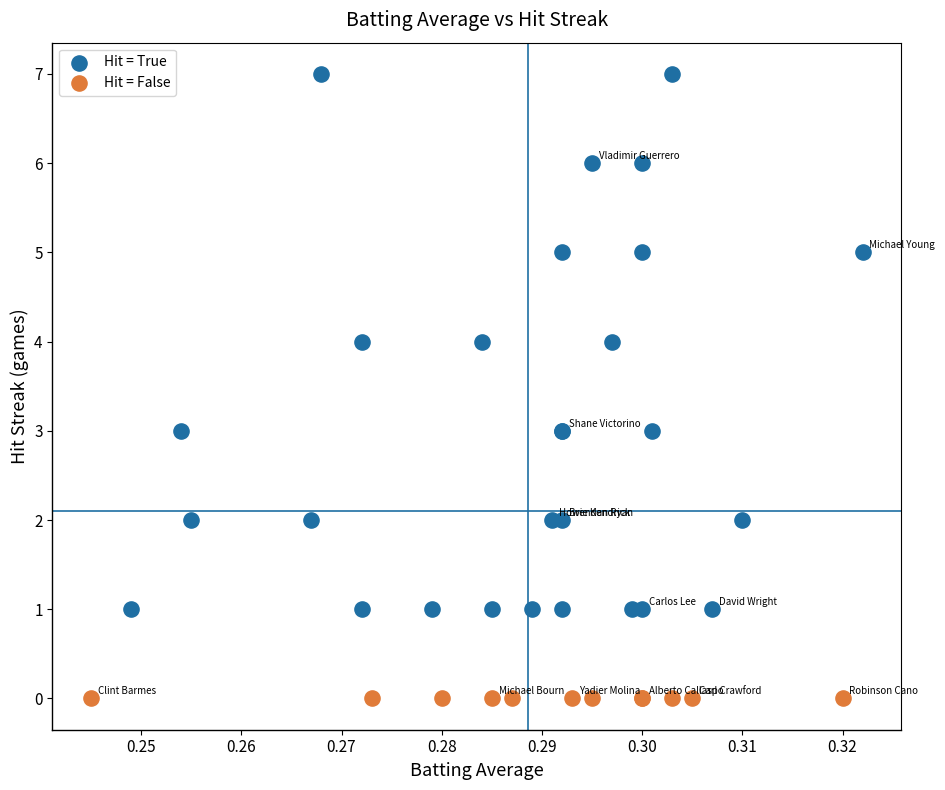

Which series reaches the maximum Y coordinate?

Hit = True